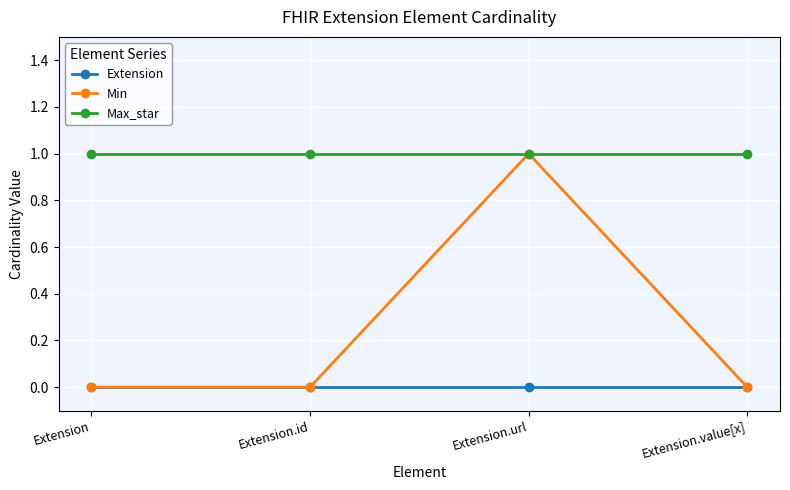

What is the sum of all Max_star values?

4